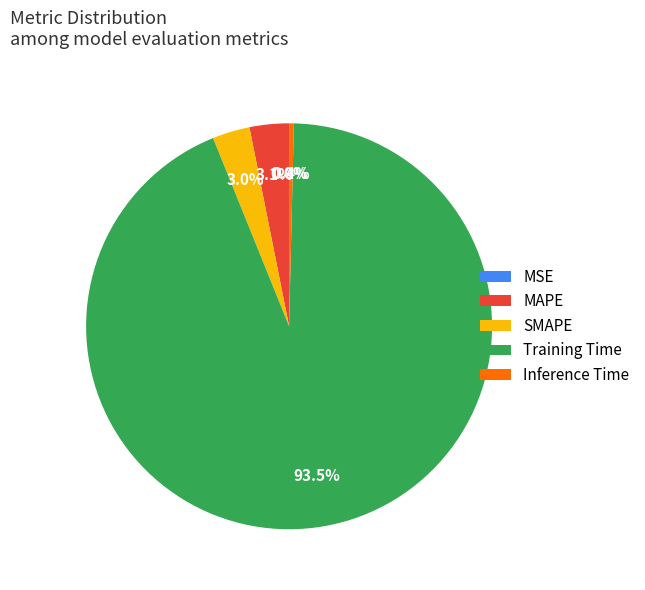

Does MAPE account for over 50% of the chart?

No